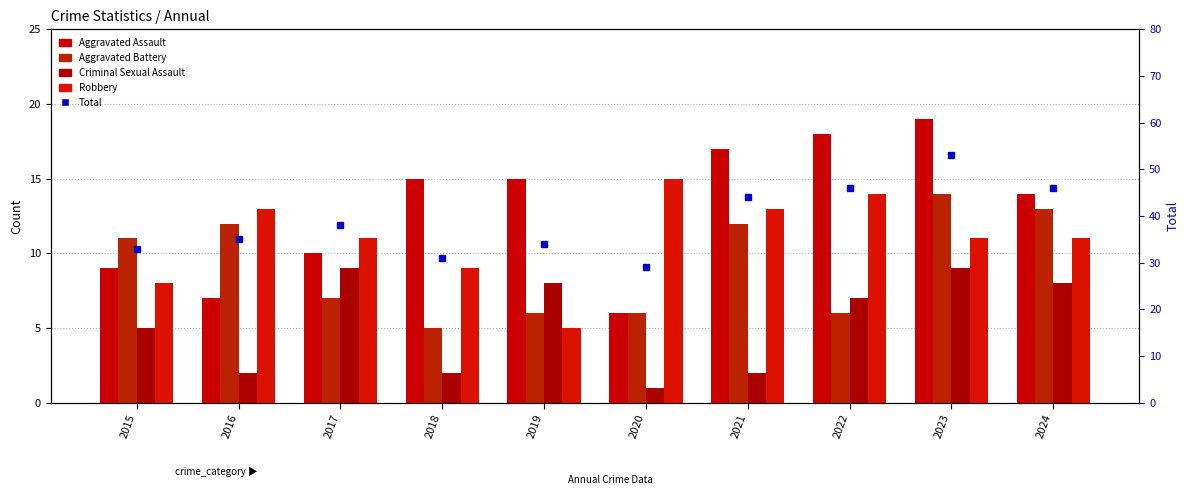

Reading left to right, what are all the values shown in this chart?

Aggravated Assault: 9	7	10	15	15	6	17	18	19	14
Aggravated Battery: 11	12	7	5	6	6	12	6	14	13
Criminal Sexual Assault: 5	2	9	2	8	1	2	7	9	8
Robbery: 8	13	11	9	5	15	13	14	11	11